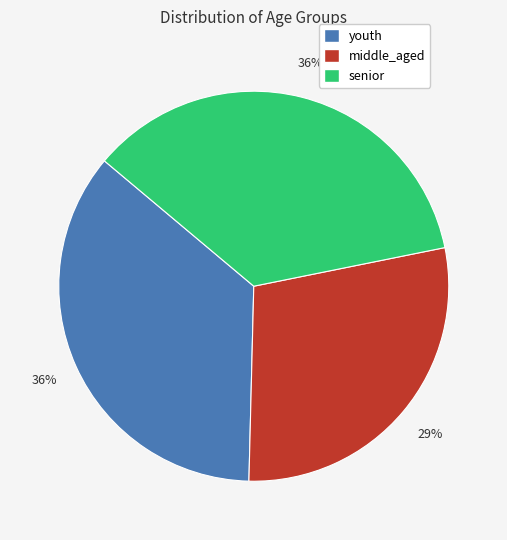

What percentage is the senior slice, to the nearest percent?

36%